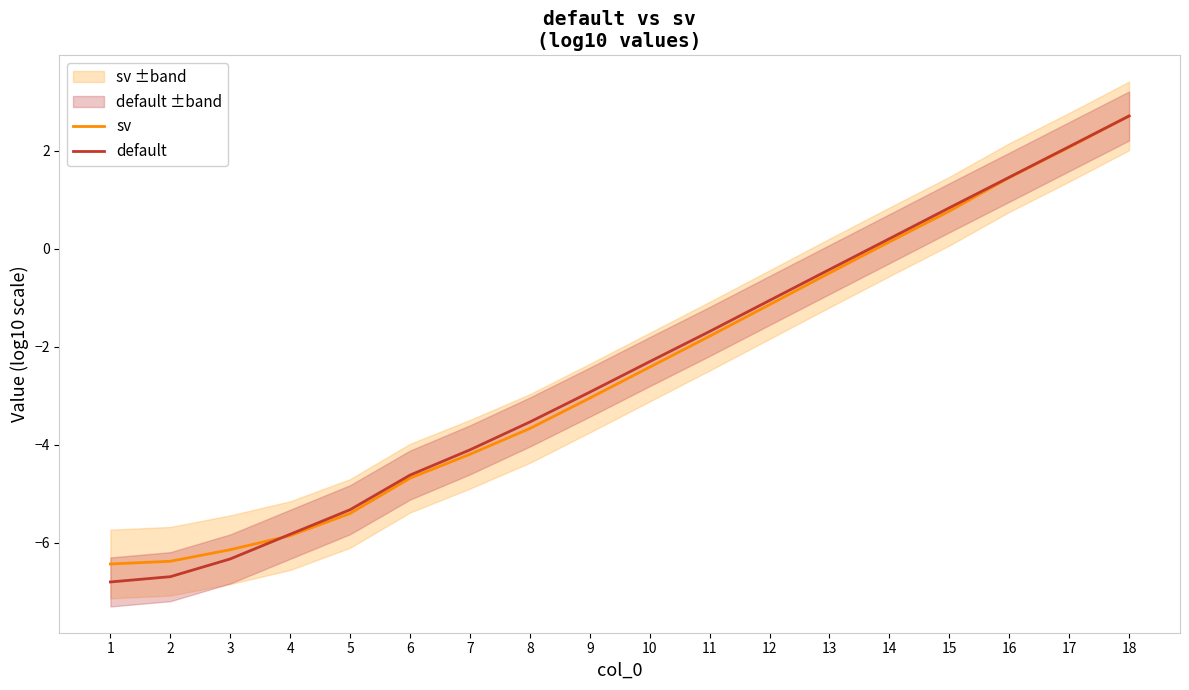

What are all the series names shown in the legend?

sv, default